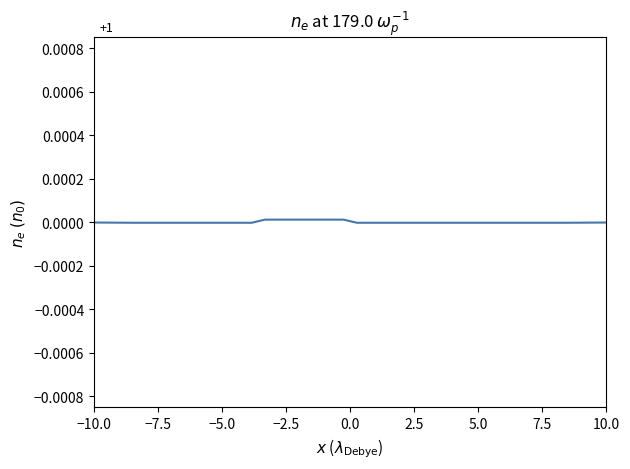

At which label is the value closest to 0?

−10.0